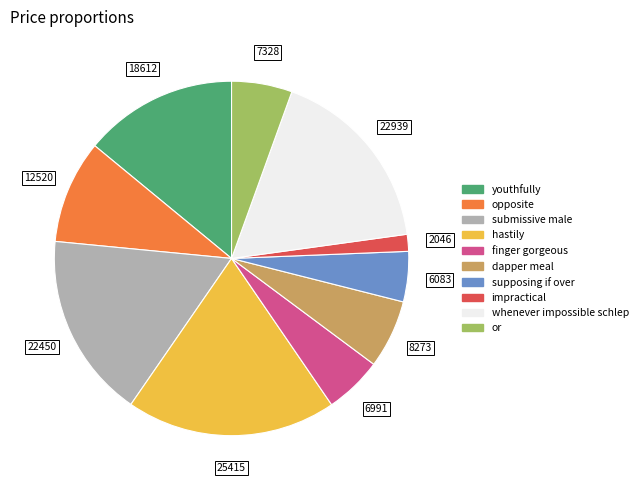

Does supposing if over represent more than half of the total?

No